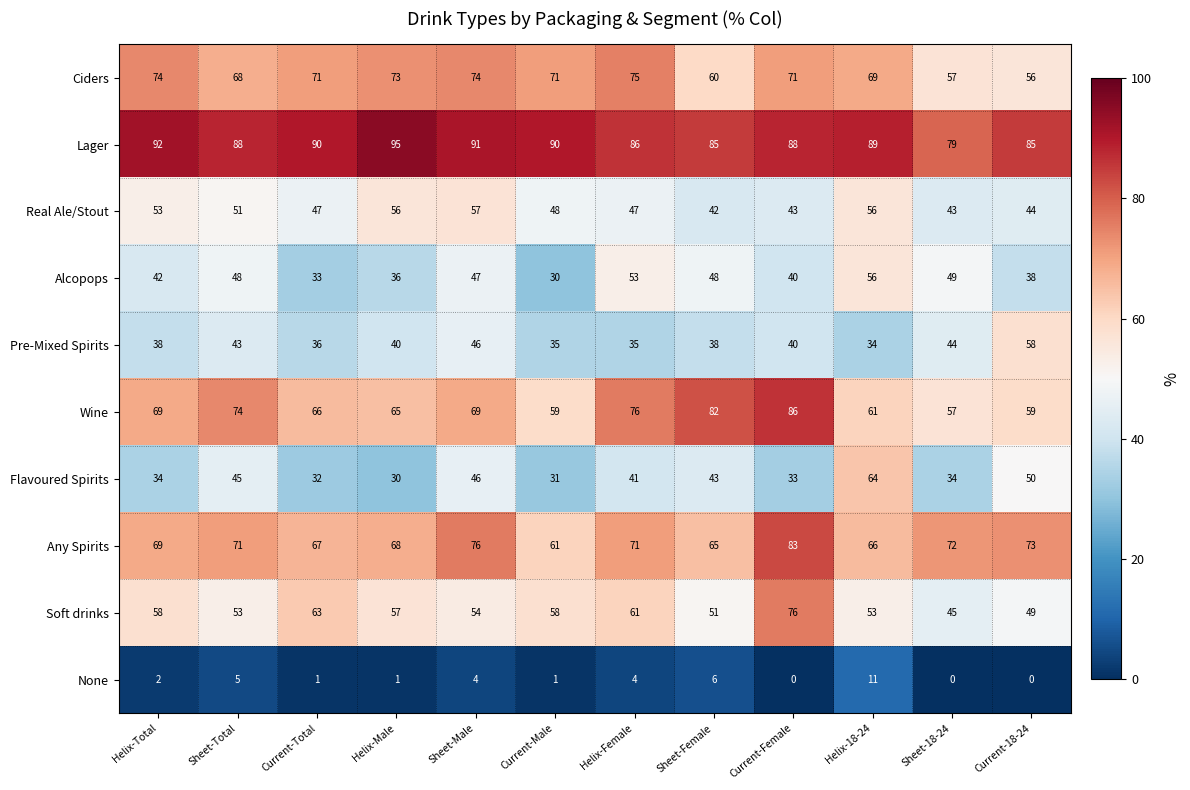

What is the average value of the Alcopops series?

43